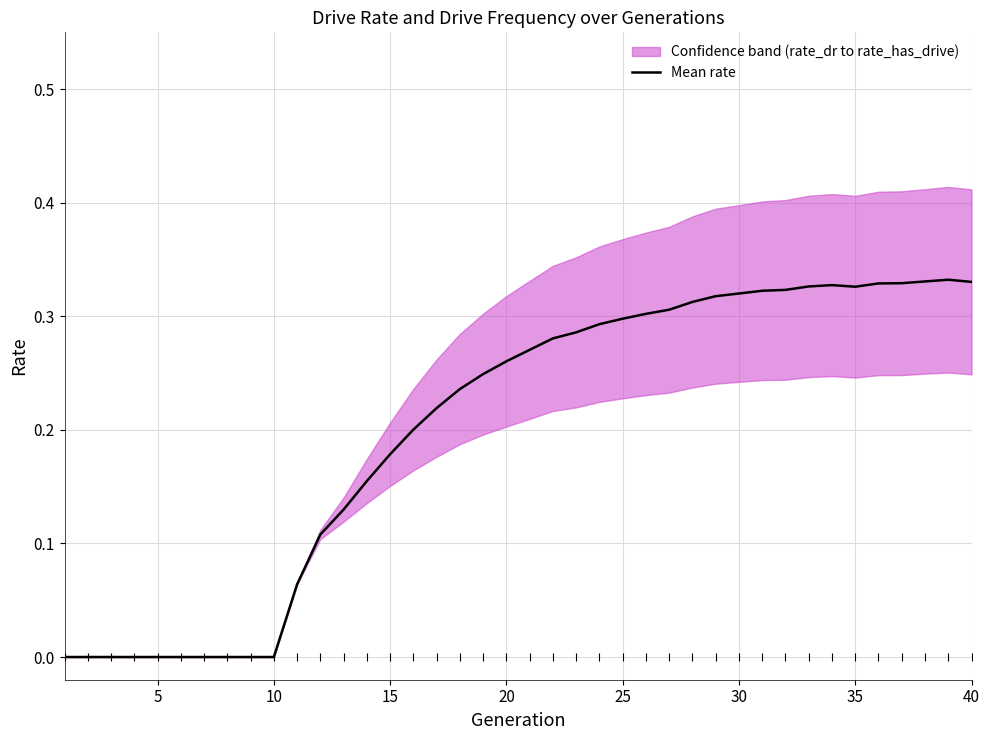

Count the number of values greater than 0.

30